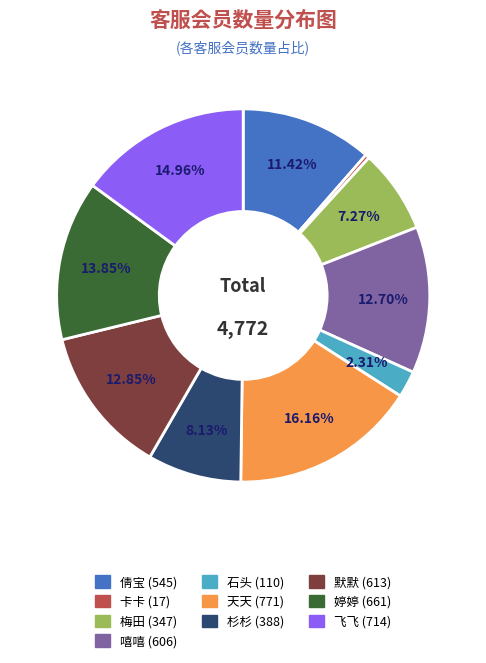

To the nearest percent, what is the difference between the largest and smallest slice percentages?

16%